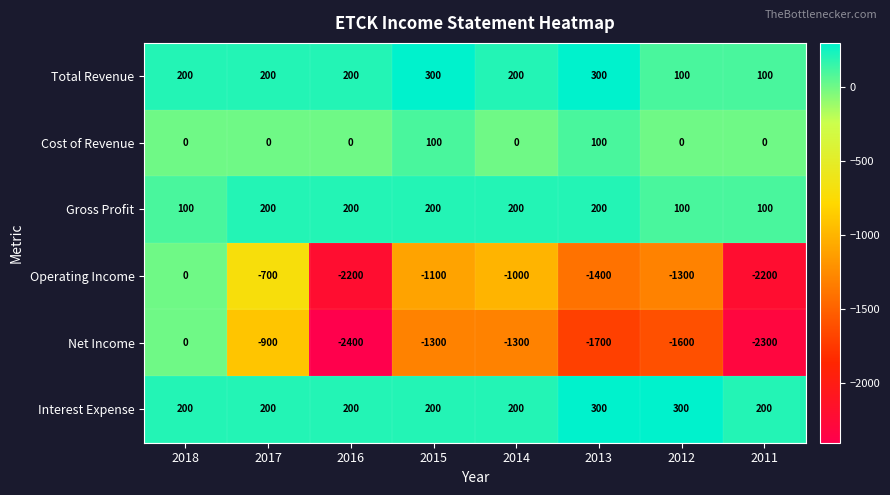

The Cost of Revenue series shows -54 at 2016. True or false?

False